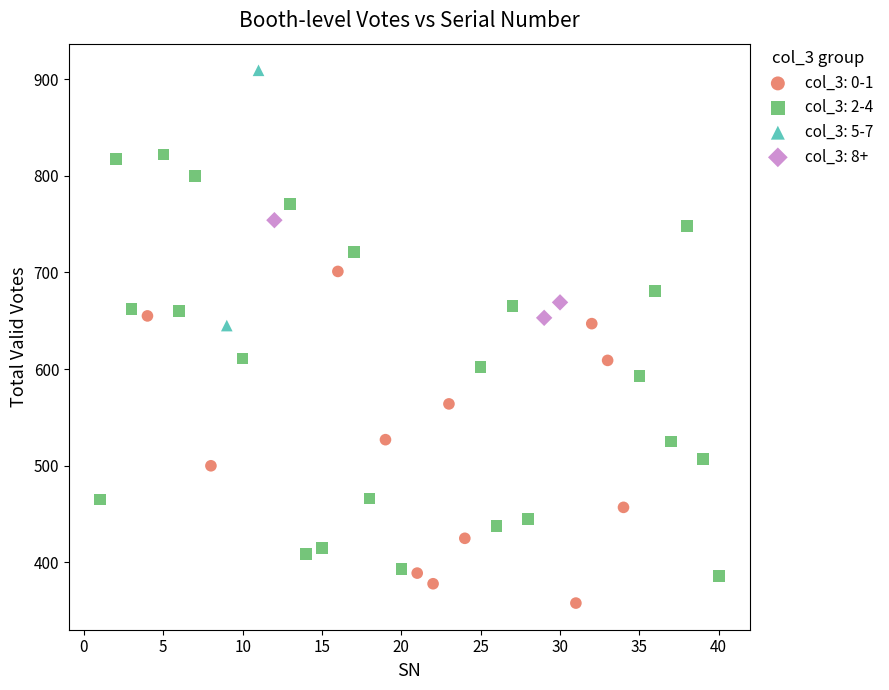

Which series has the largest Y range (max minus min)?

col_3: 2-4